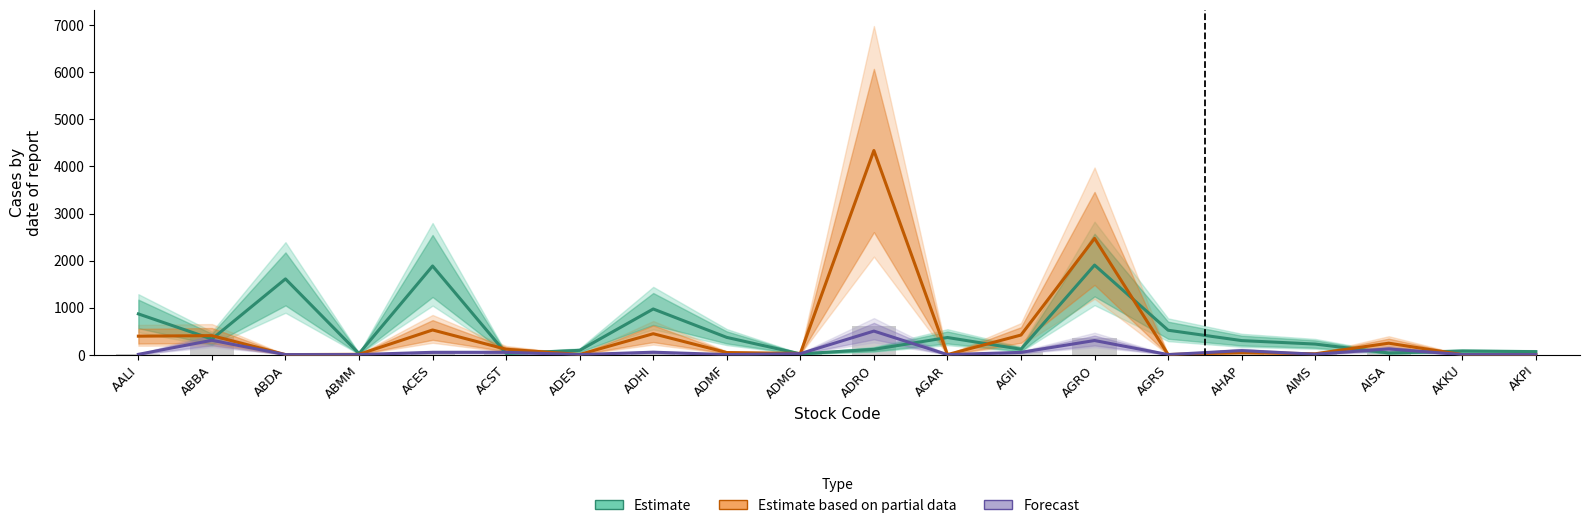

Reading right to left, list all the values displayed in this chart.

Estimate (Index Individual): 63.1	75.9	34.8	224.0	297.9	518.2	1903.3	113.6	363.6	111.4	15.4	365.6	969.9	89.9	24.7	1884.1	20.9	1609.5	329.8	865.2
Estimate based on partial data (Value): 0.0	0.0	242.5	17.4	44.5	1.0	2470.7	415.9	0.0	4339.2	24.8	43.6	443.9	3.1	113.9	523.5	5.9	0.1	403.2	392.0
Forecast (Volume): 0.0	0.0	120.6	8.3	84.4	0.3	299.4	47.5	0.0	500.0	20.3	0.7	51.0	0.3	49.0	48.6	1.1	0.0	304.2	5.3
Volume (scaled): 0.0	0.0	144.7	9.9	101.3	0.3	359.2	57.0	0.0	600.0	24.3	0.9	61.2	0.3	58.8	58.3	1.3	0.0	365.0	6.3